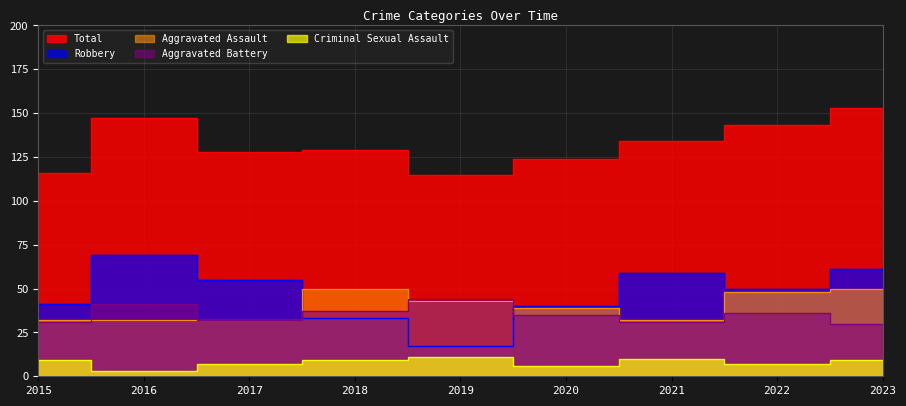

In Criminal Sexual Assault, how many points are lower than both neighbors (excluding endpoints)?

3